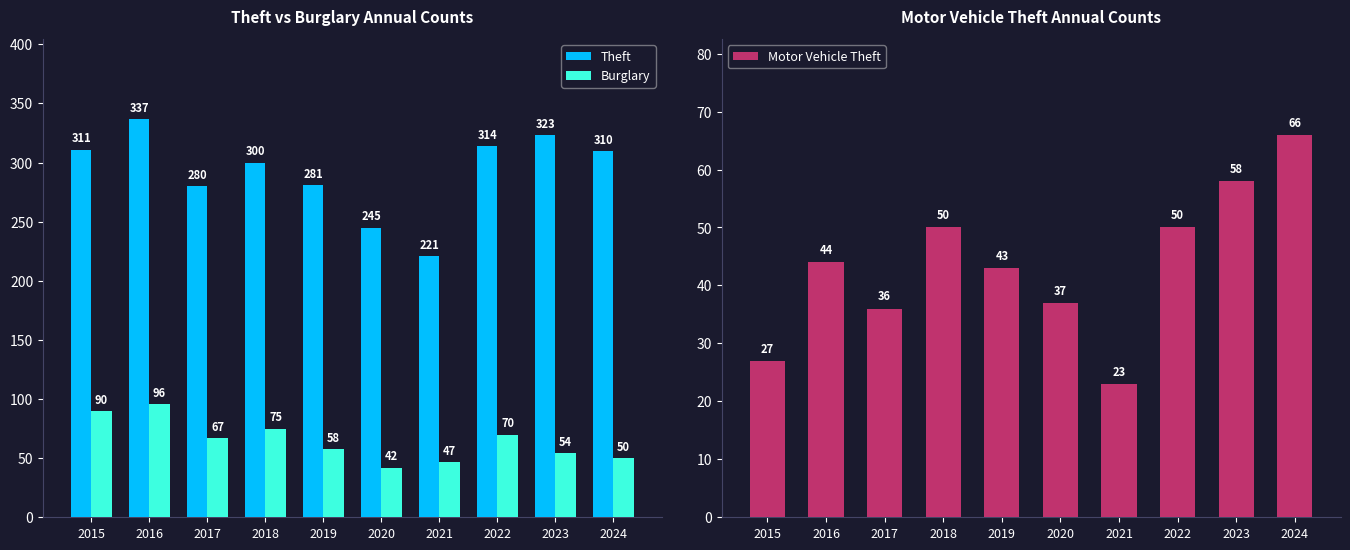

Count the number of data series in this chart.

3